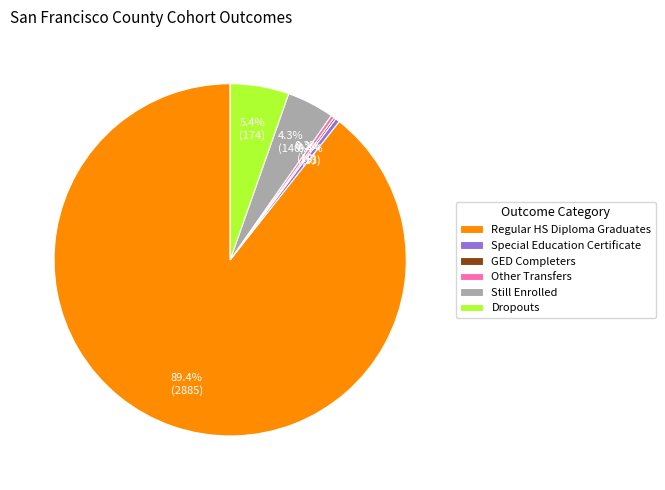

Do Regular HS Diploma Graduates and Other Transfers together represent more than half of the pie?

Yes